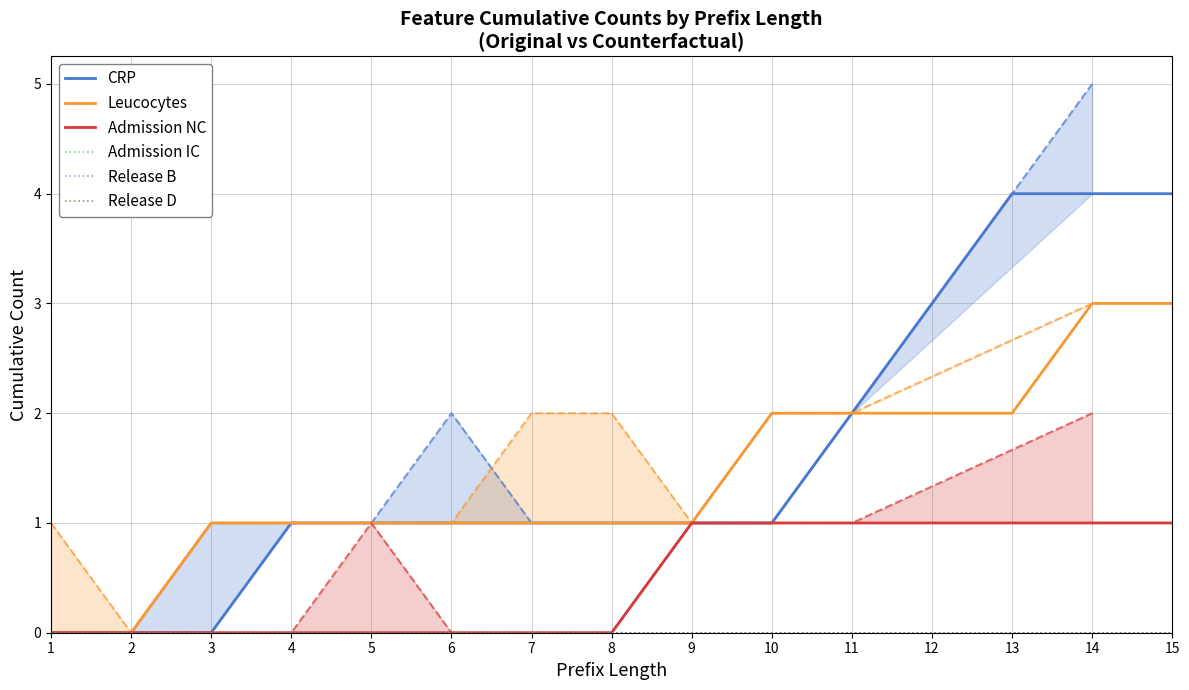

True or false: Leucocytes and Admission NC cross at least once.

False